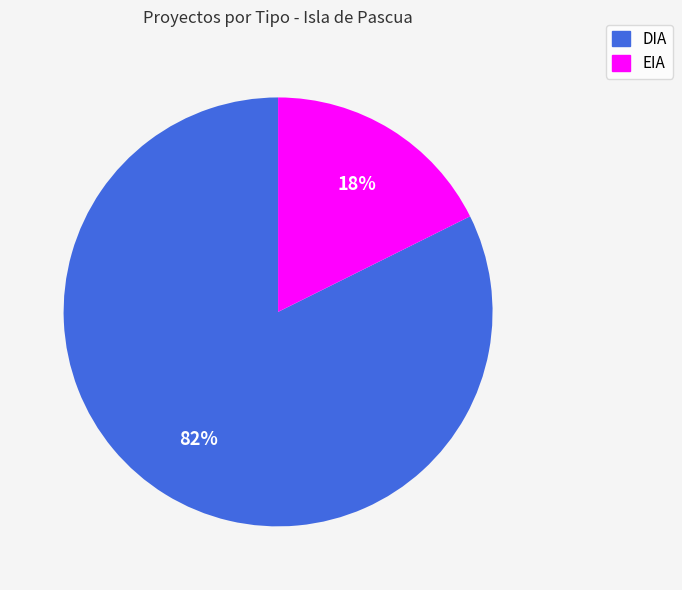

The DIA slice represents 82% of the pie. True or false?

True